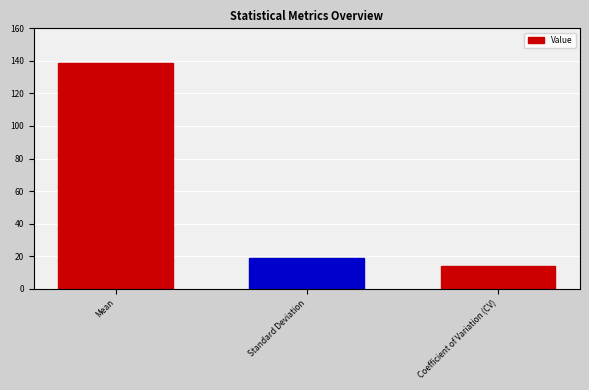

List the labels in order of value, smallest first.

Coefficient of Variation (CV), Standard Deviation, Mean